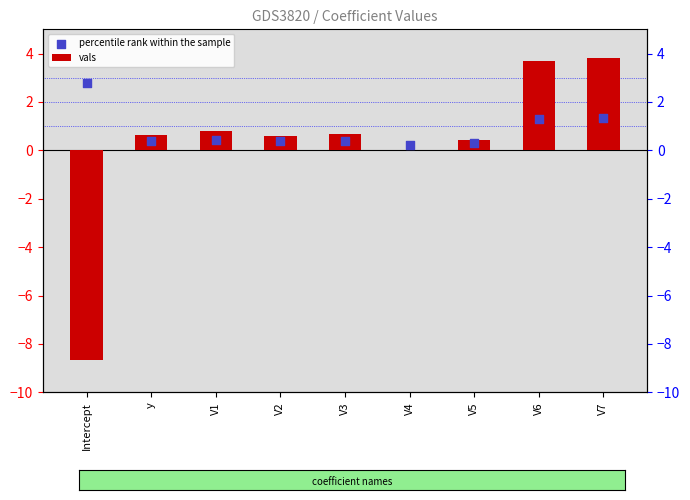

Which series contains the highest Y value?

vals